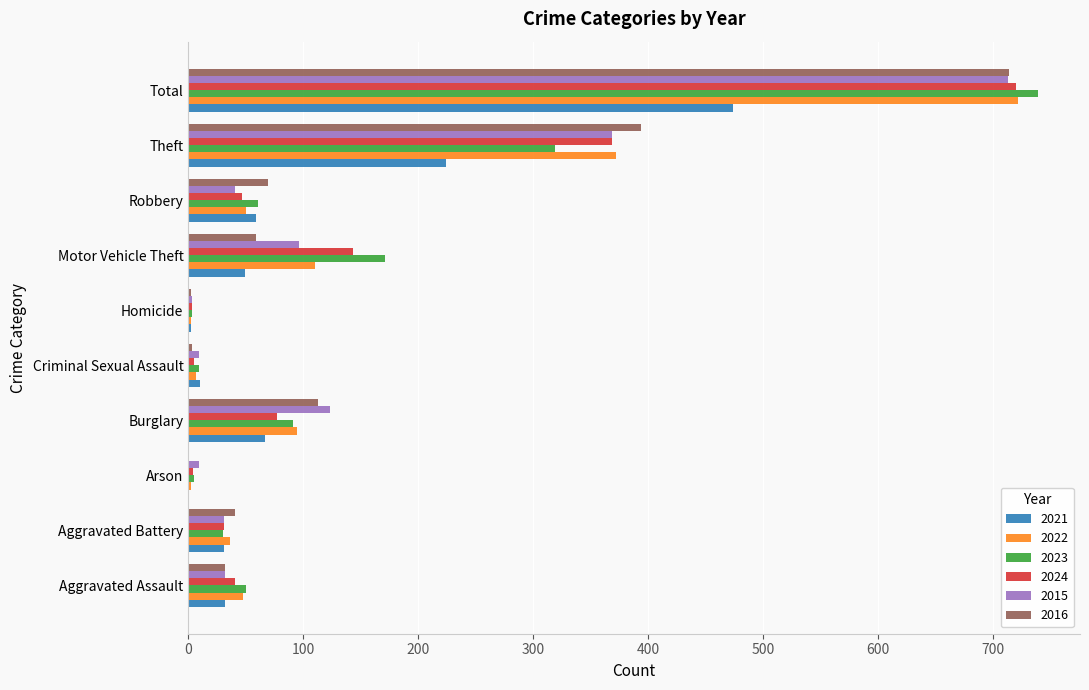

The value of 2023 at Total is 739. True or false?

True